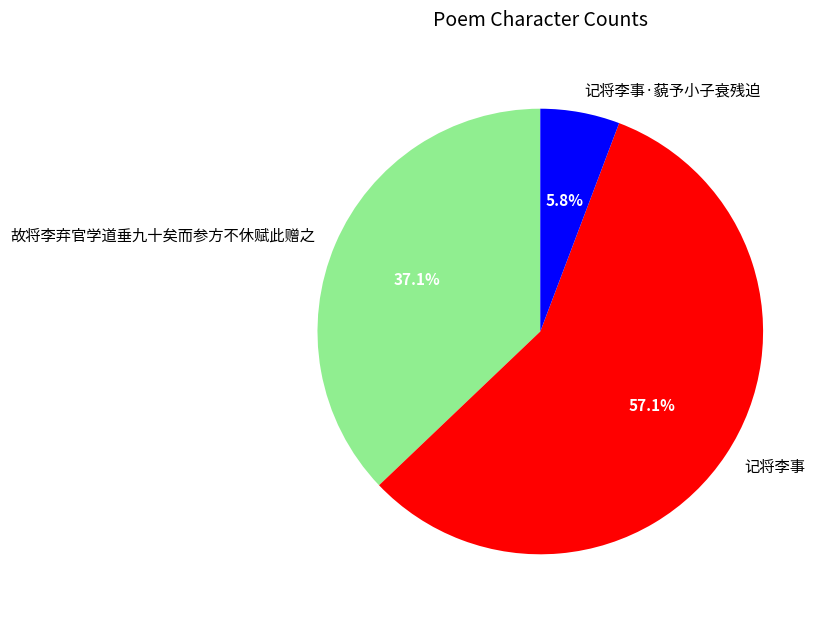

Is there a majority slice in this chart?

Yes